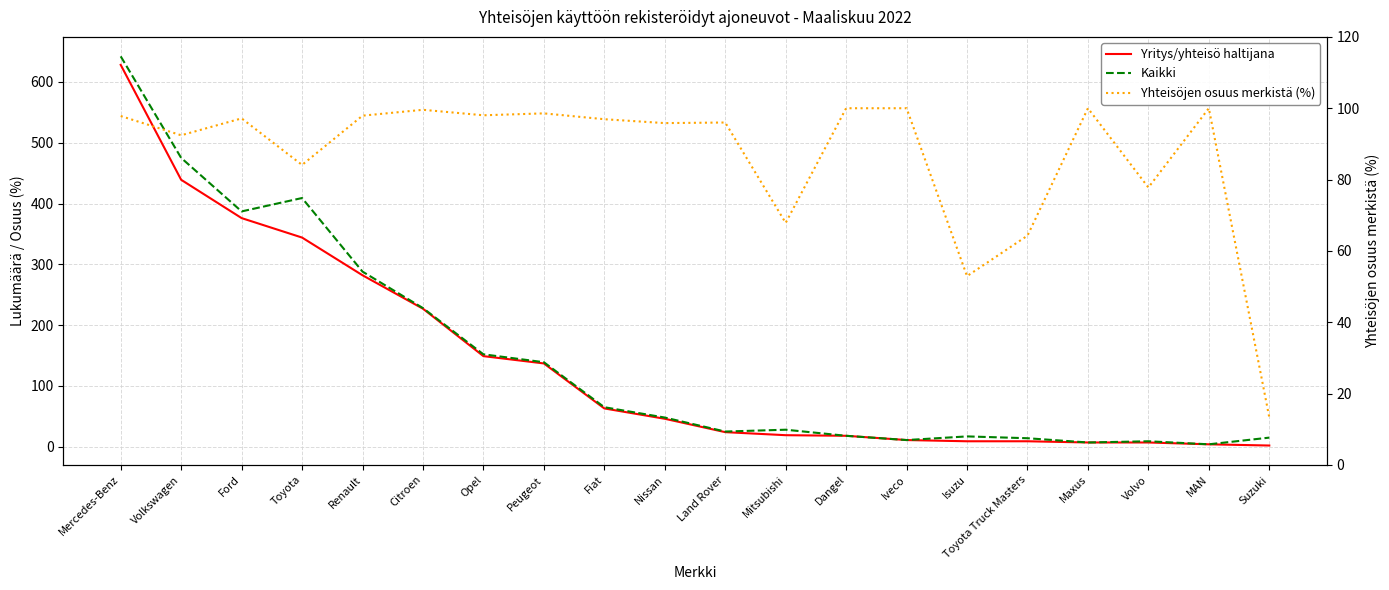

What is the sum of all Kaikki values?

2981.0